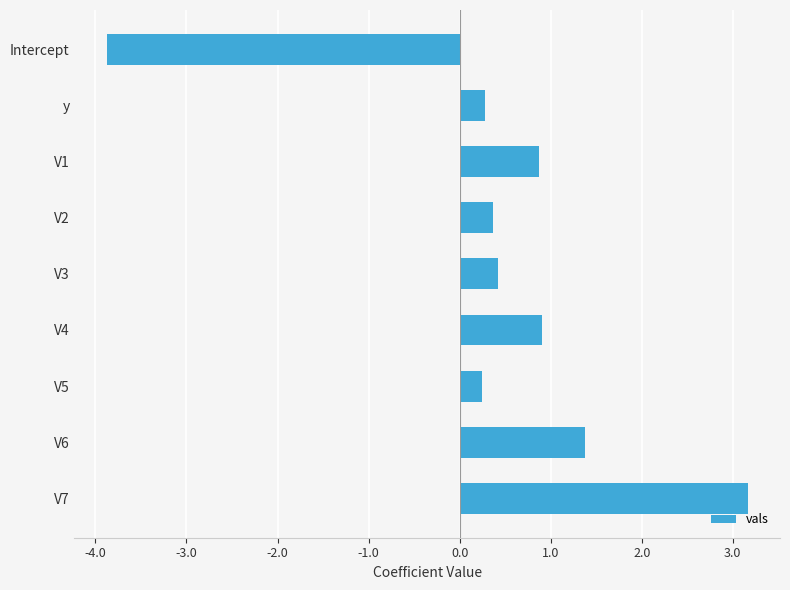

The chart shows a value of 0.1 at V2. True or false?

False